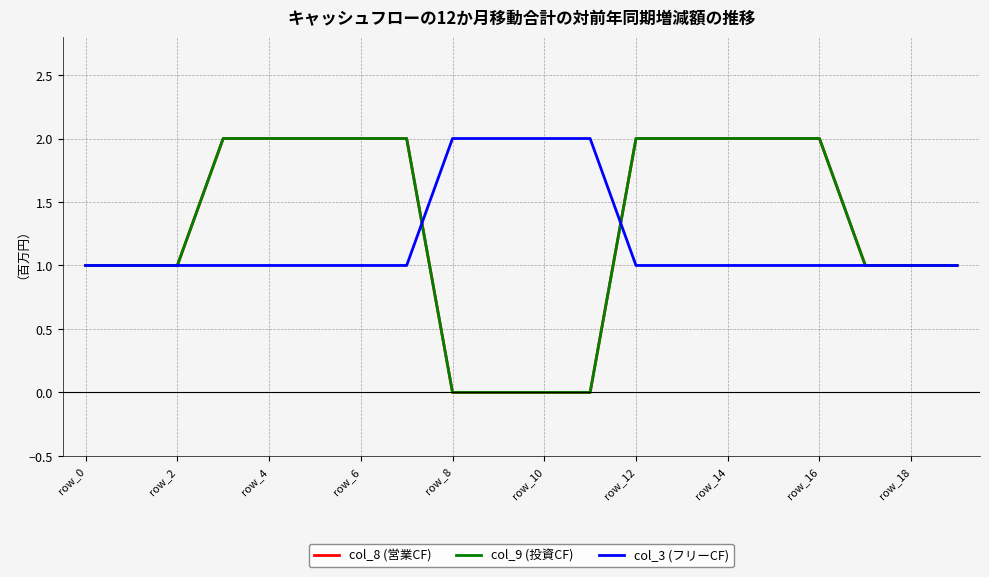

Is this an area chart (filled region under the line)?

No